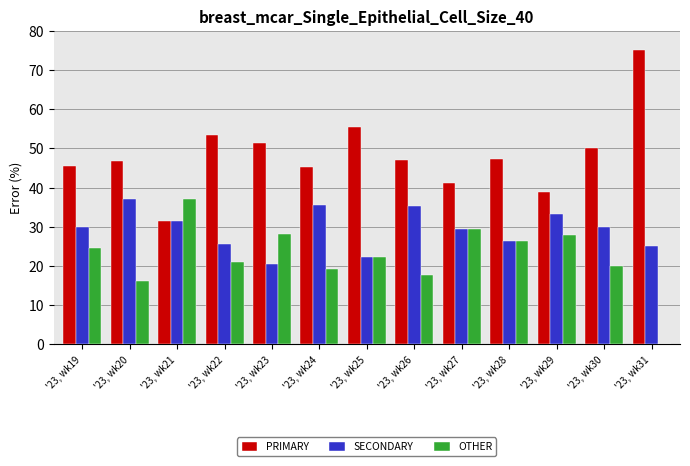

The SECONDARY series shows 6.5 at '23, wk21. True or false?

False